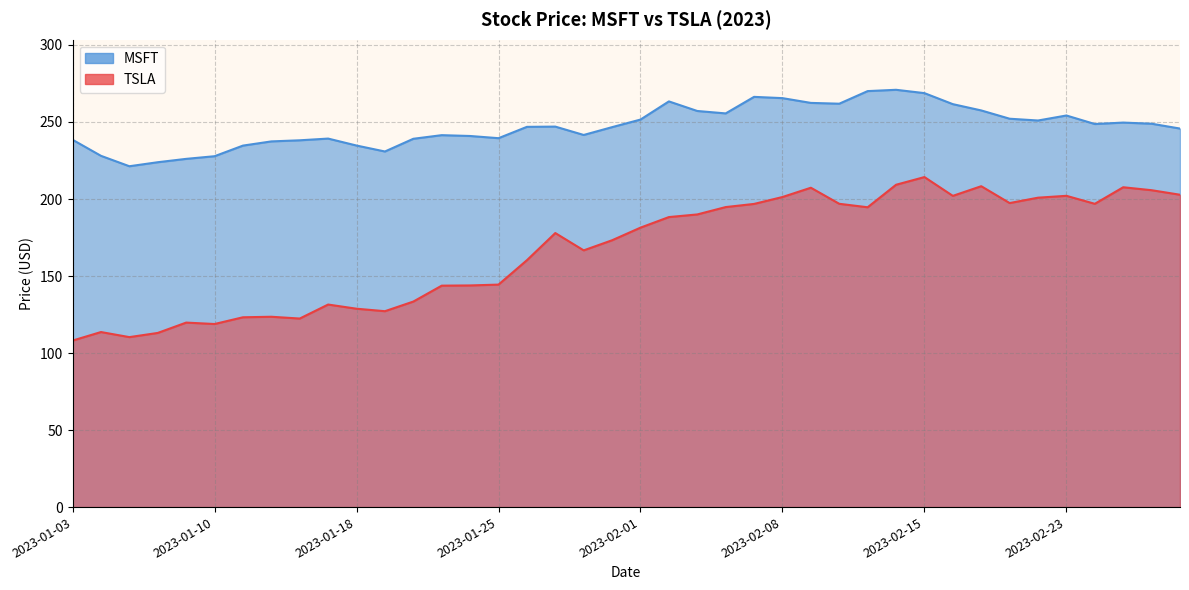

What is the minimum value shown in the chart?

108.1